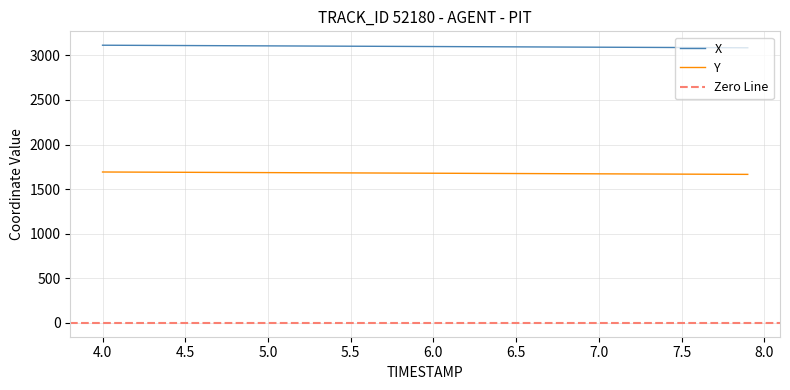

What is the highest value of the X series?

3114.3